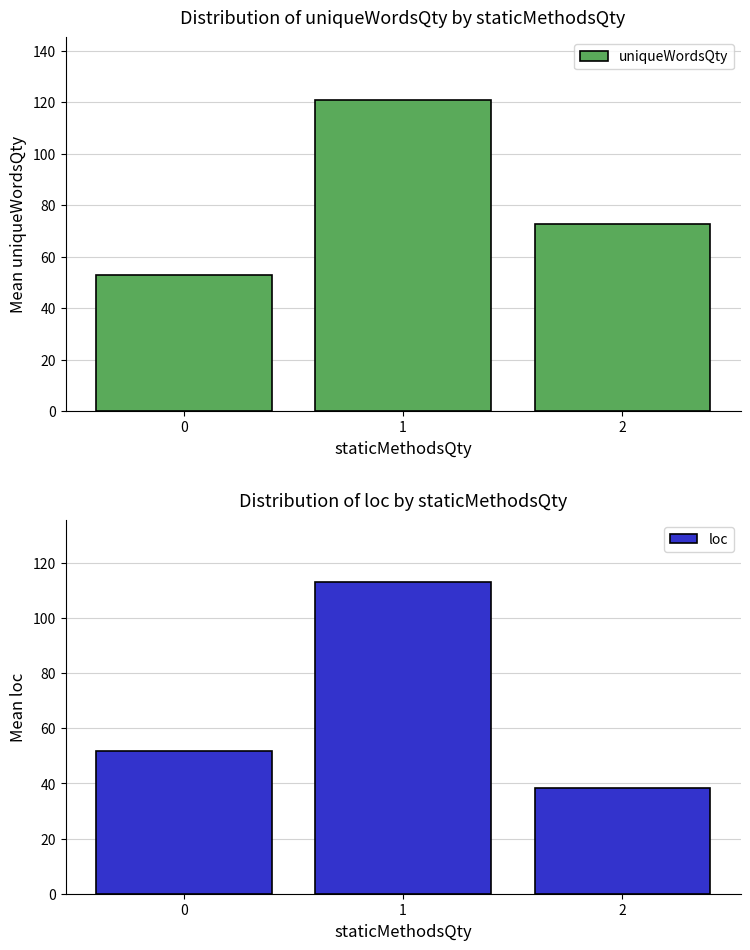

Count the number of categories in the chart.

3